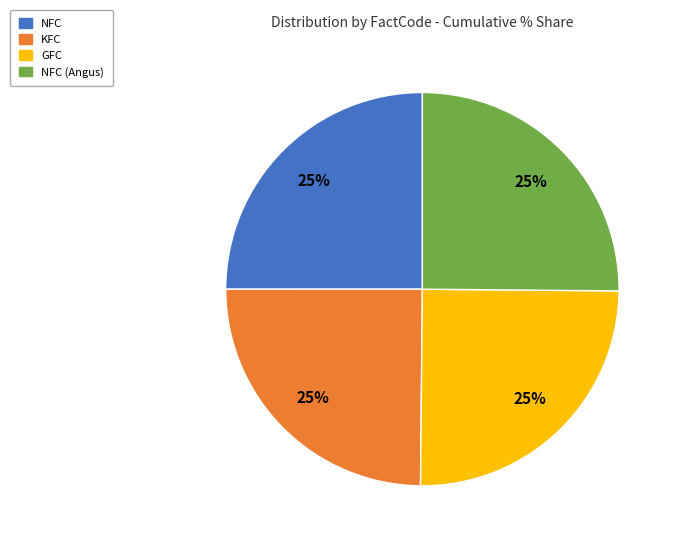

To the nearest percent, what portion does NFC (Angus) represent?

25%